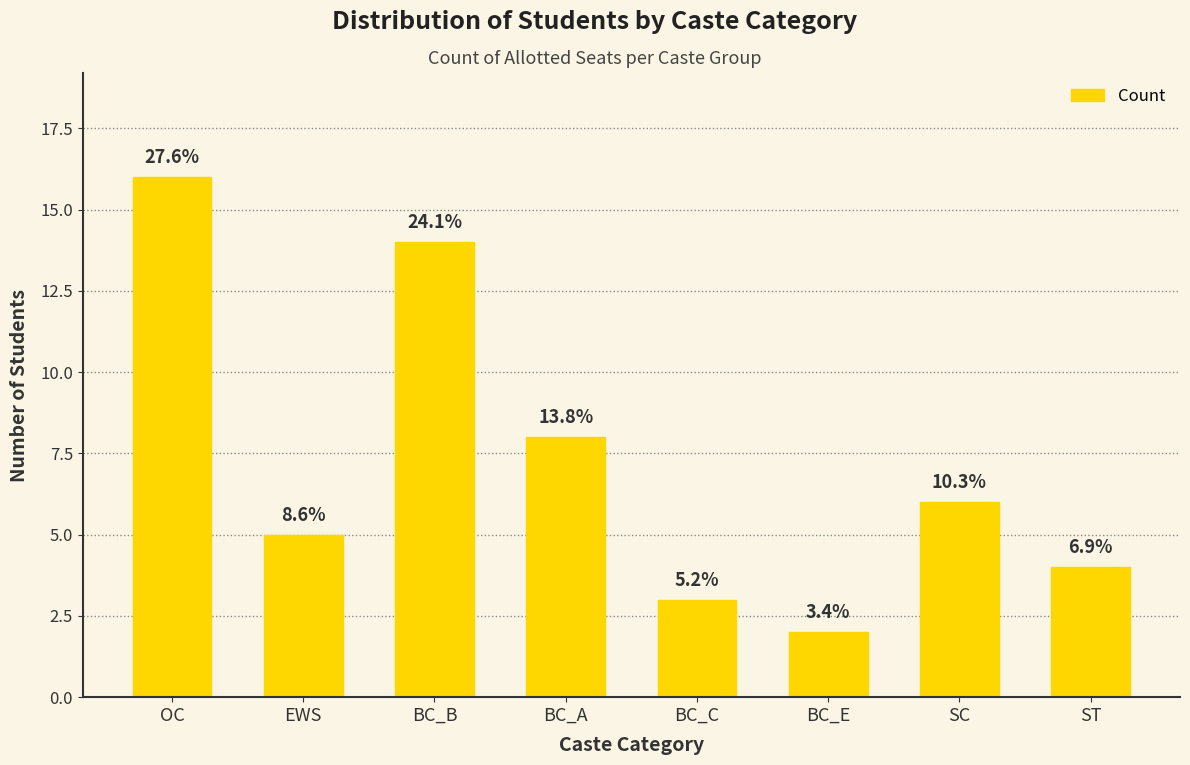

Does the chart contain any negative values?

No